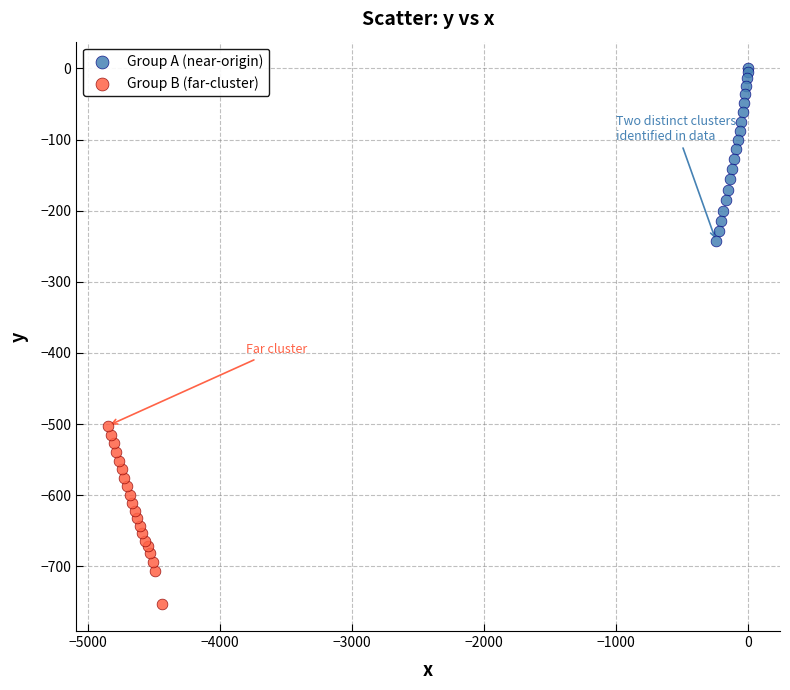

Which series contains the lowest Y value?

Group B (far-cluster)